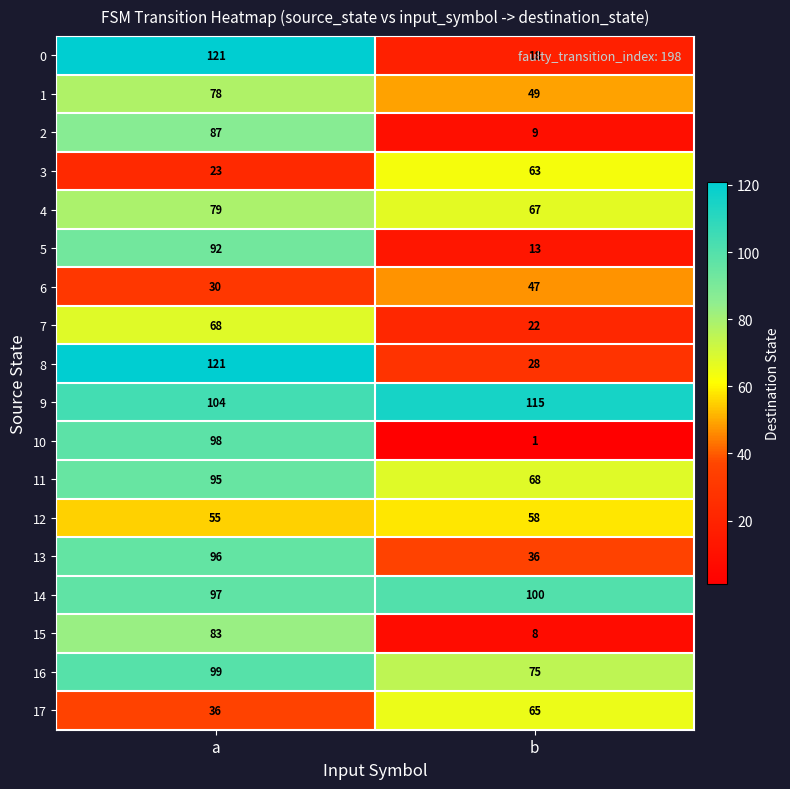

What is the highest value of the 13 series?

96